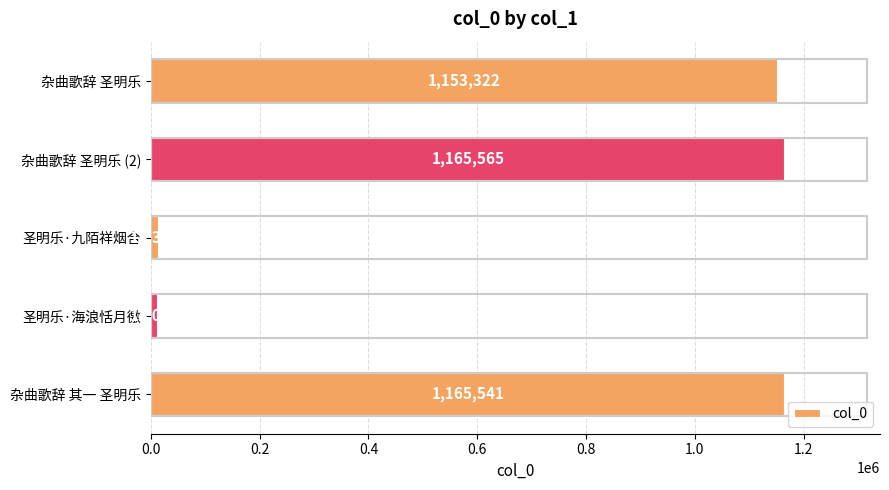

What is the average value?

702760